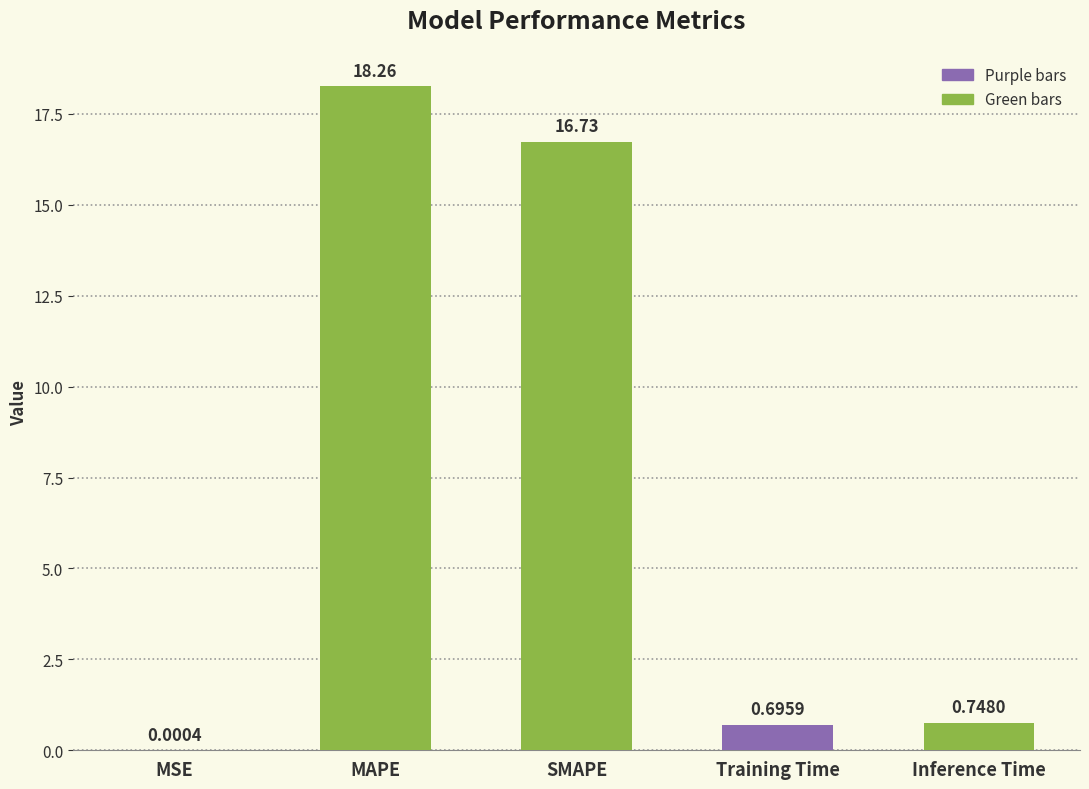

What is the sum of the values at MAPE and MSE?

18.3